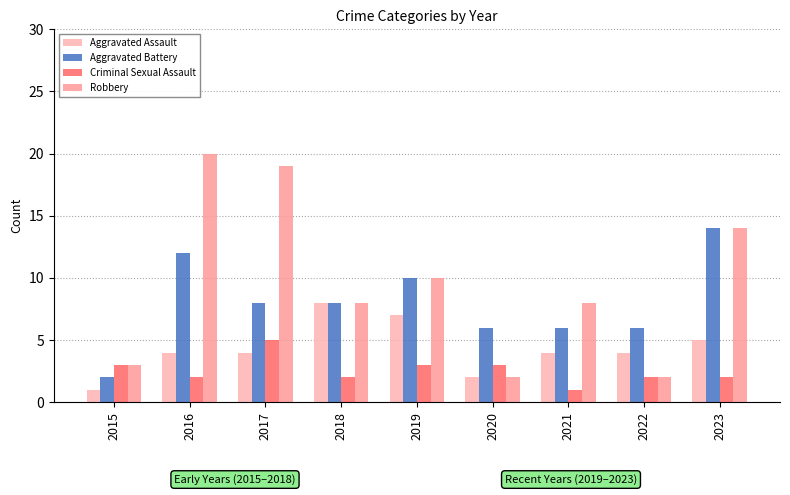

Is the value of Criminal Sexual Assault at 2017 greater than the value of Aggravated Battery at 2015?

Yes